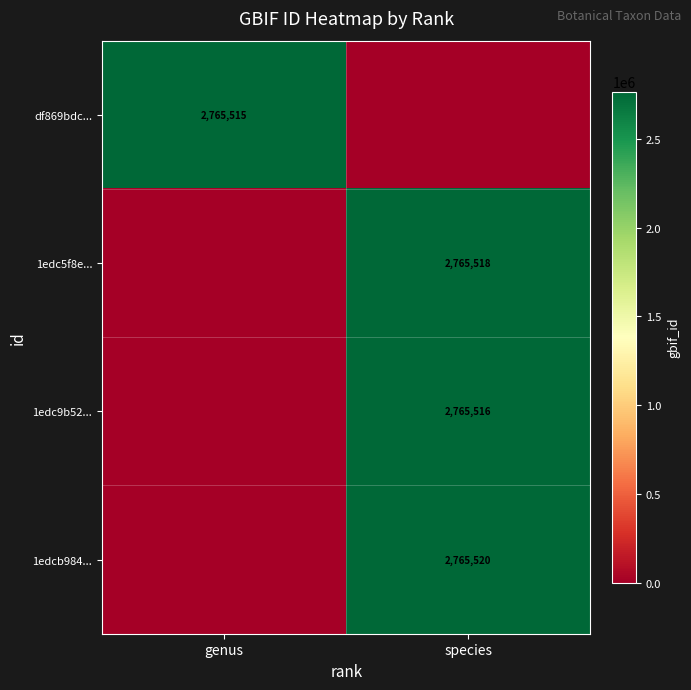

True or false: 1edcb984... has a value of 2765520 at species.

True